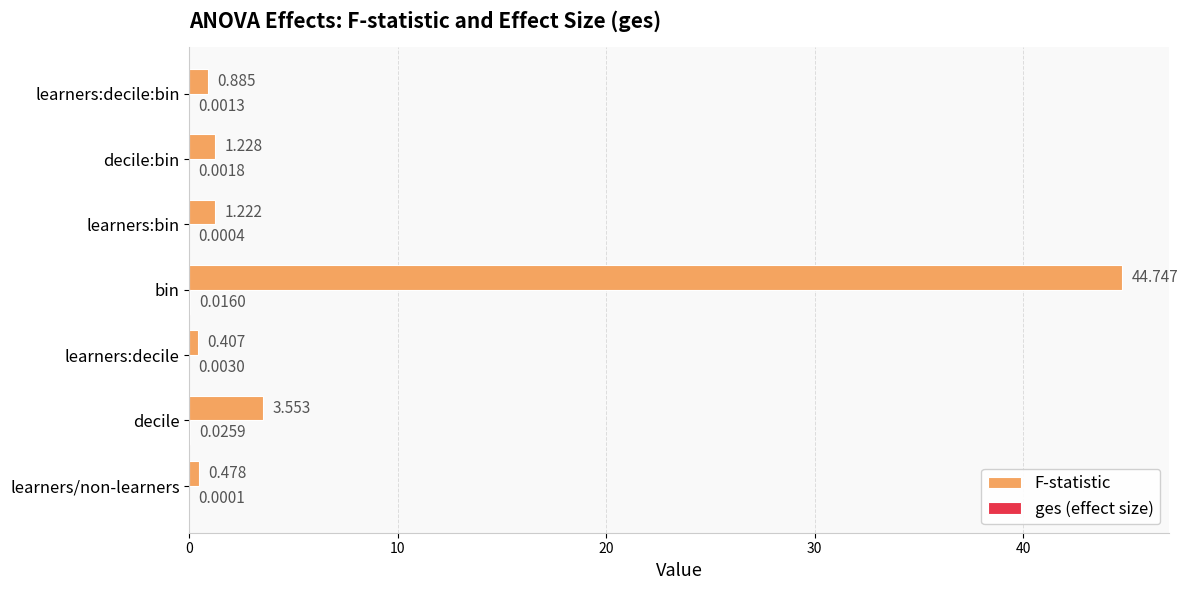

How many data points in F-statistic are above 1?

4